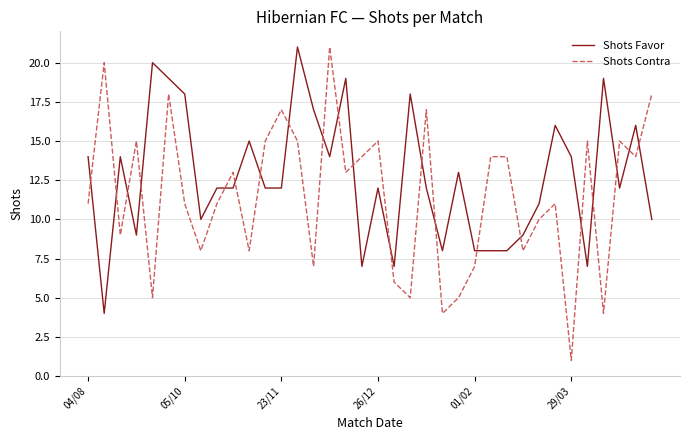

Which series has the largest total across all categories?

Shots Favor